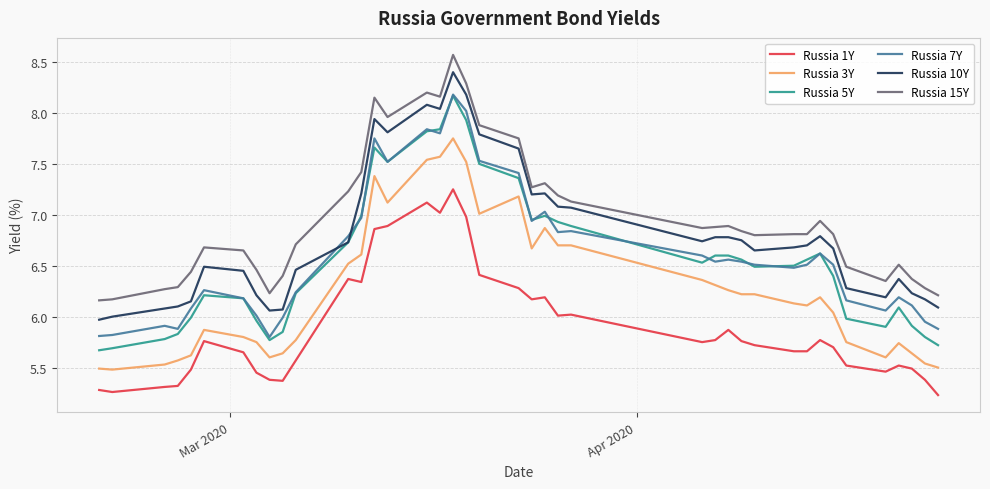

How many lines are shown in the chart?

6